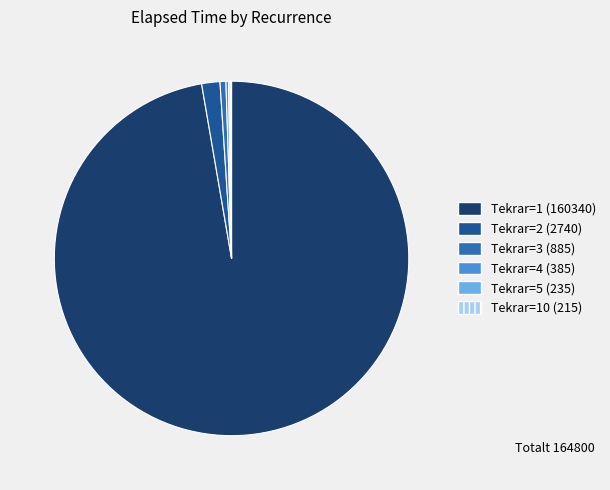

Is there any slice that represents more than half of the pie?

Yes